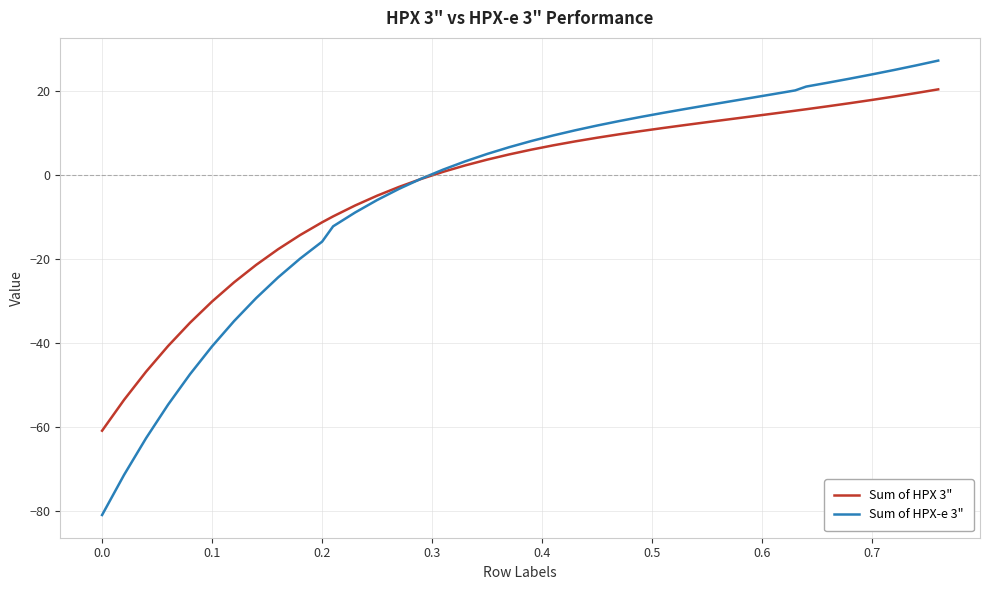

What is the maximum value shown in the chart?

27.3